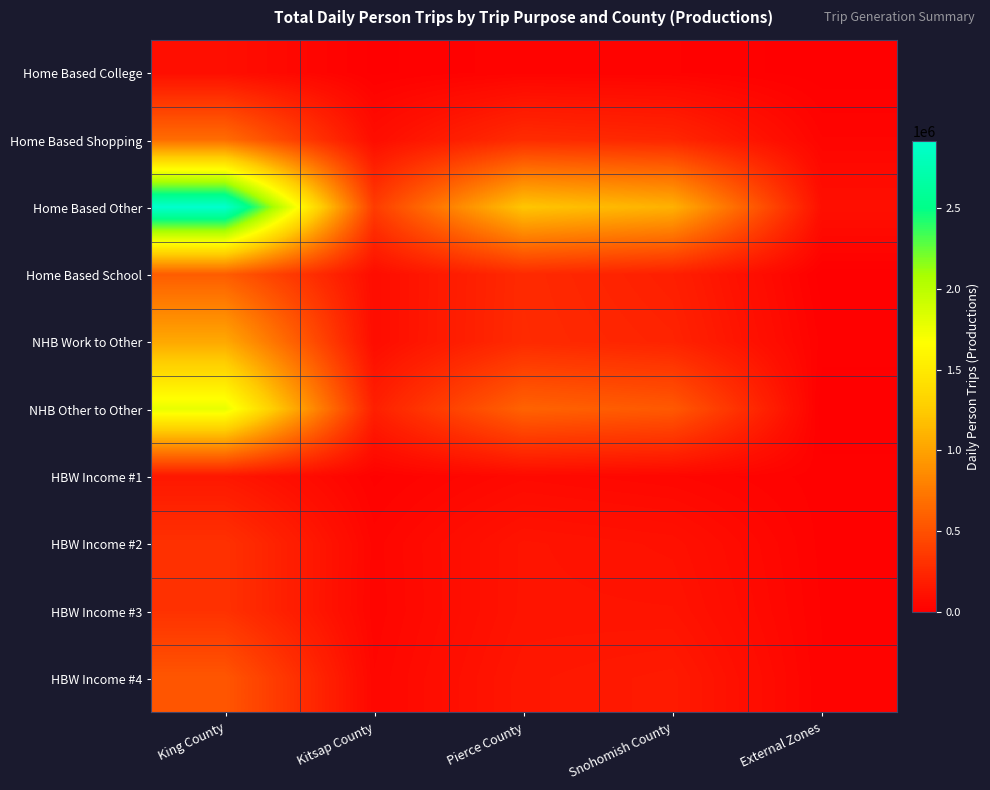

At Kitsap County, list the series in order from smallest to largest.

Home Based College, HBW Income #1, HBW Income #3, HBW Income #2, HBW Income #4, NHB Work to Other, Home Based School, Home Based Shopping, NHB Other to Other, Home Based Other